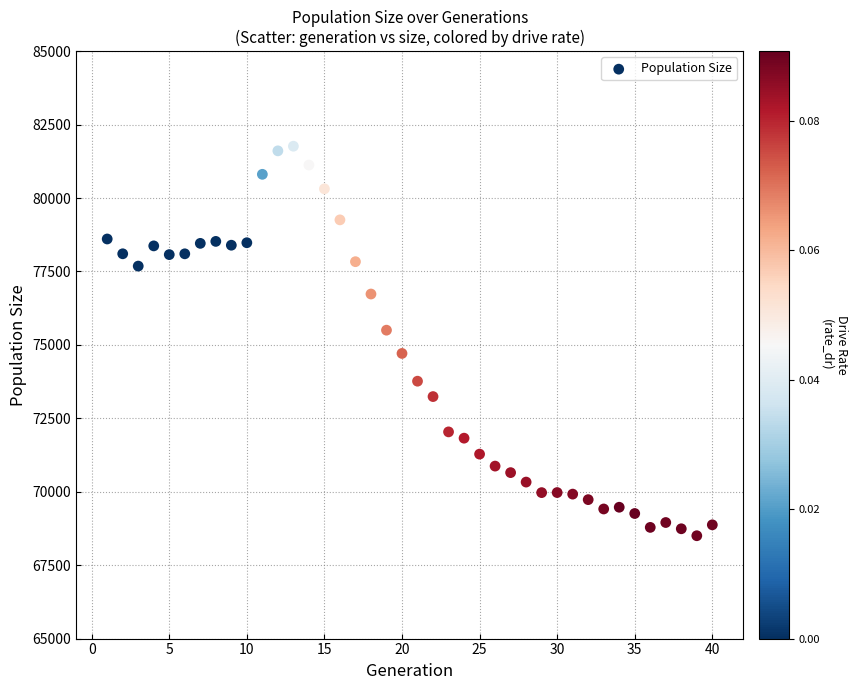

What is the range of X values (max minus min)?

39